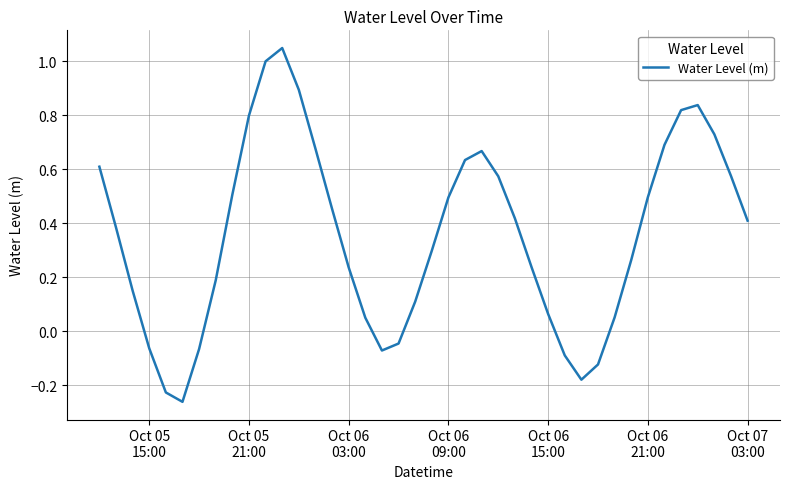

What is the difference between the maximum and minimum values?

1.3